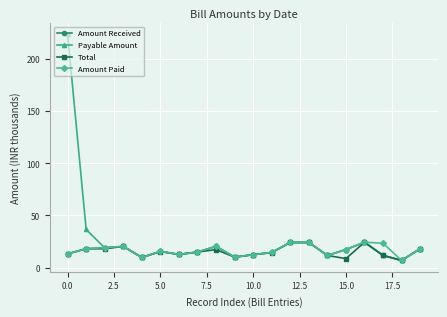

True or false: Payable Amount has more than 1 interior local peaks.

True